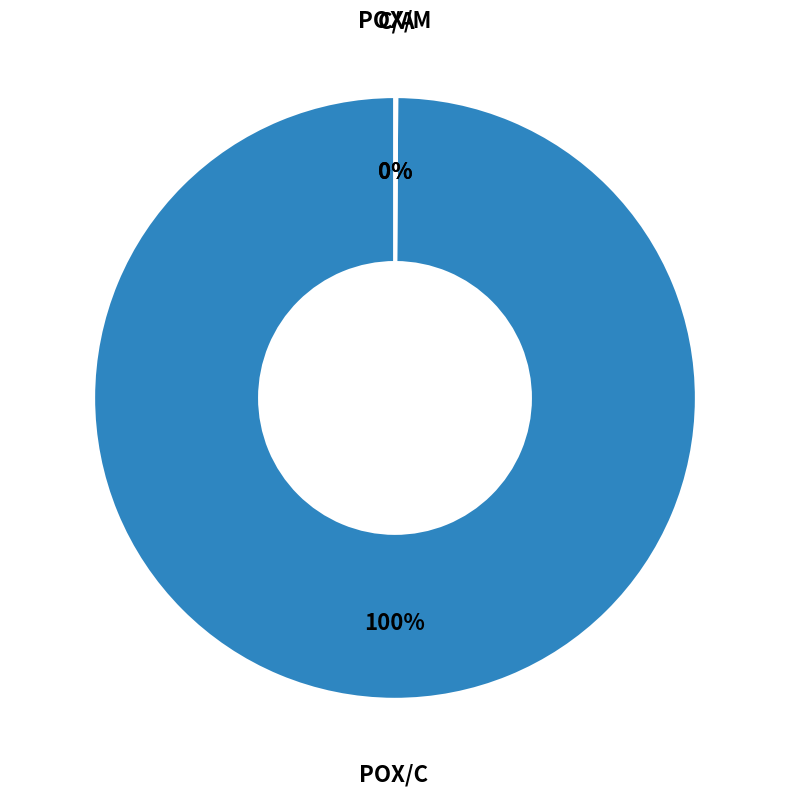

To the nearest percent, what is the average slice percentage?

33%